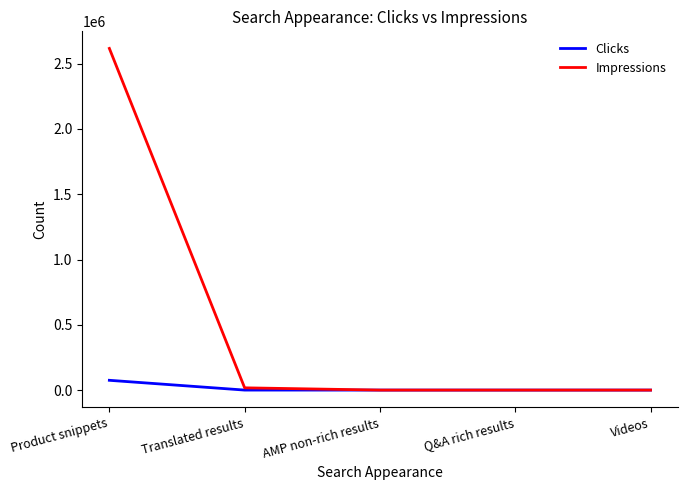

At Product snippets, list the series in order from largest to smallest.

Impressions, Clicks